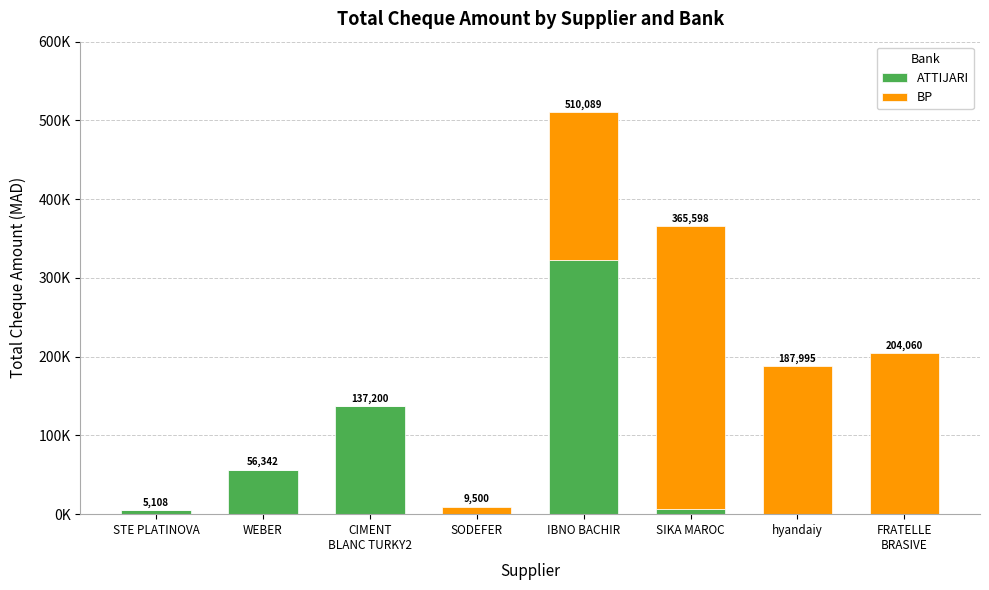

True or false: BP has a value of 334189 at FRATELLE
BRASIVE.

False